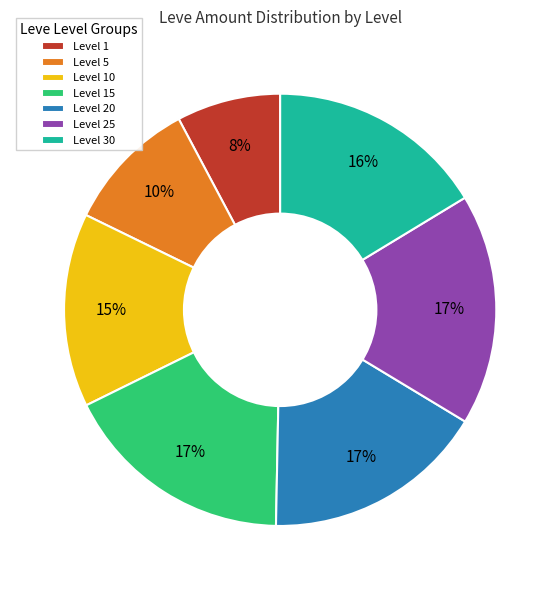

How many segments does this pie chart have?

7